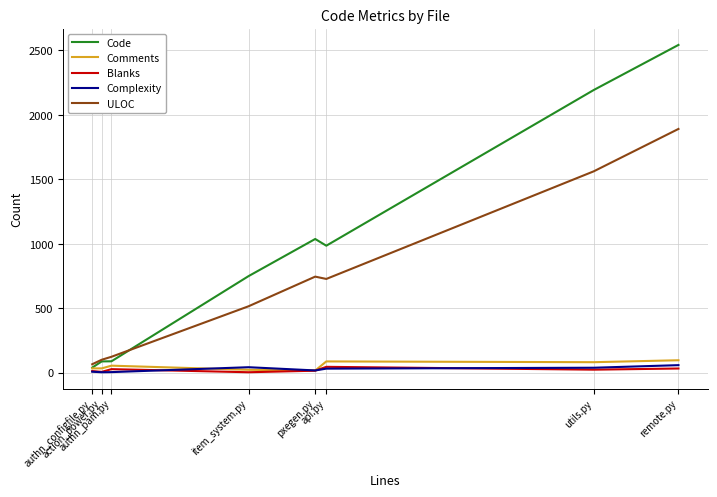

Which series has the widest spread of values?

Code